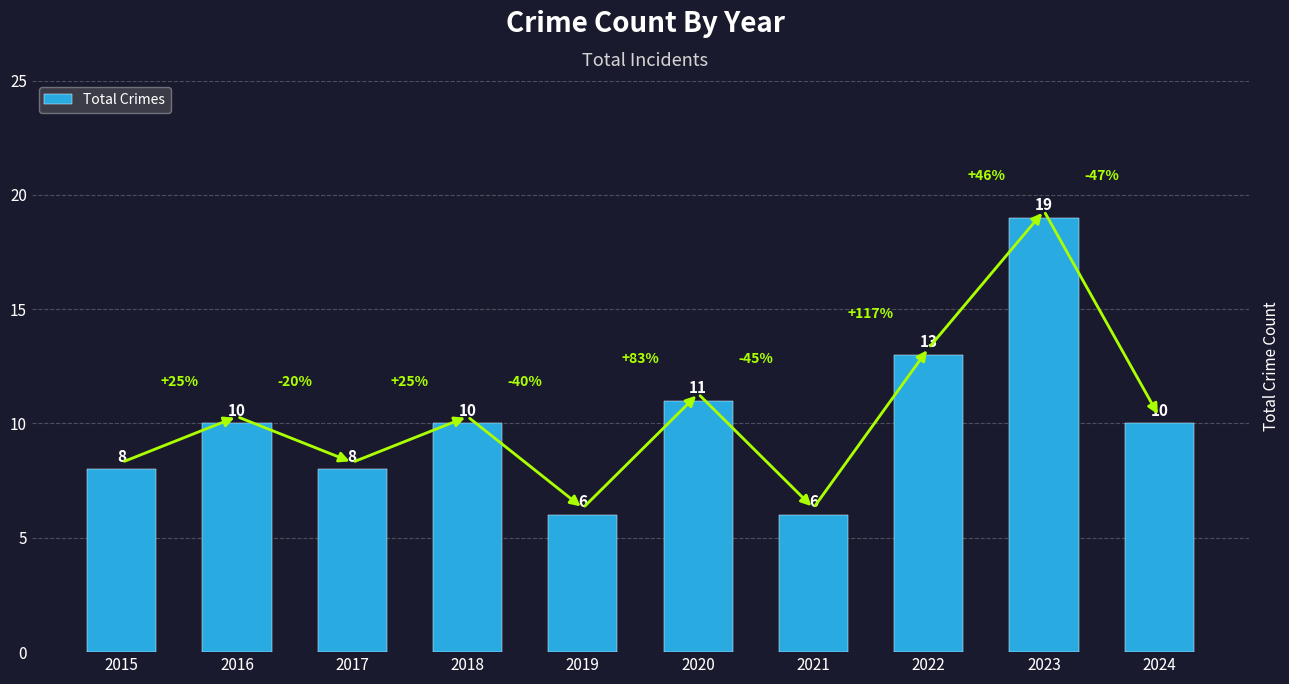

What is the value of the 3rd bar from the left?

8